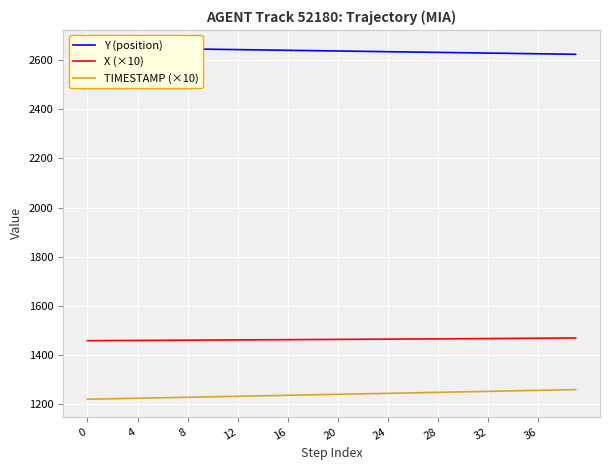

Is it true that X (×10) equals 1460.2 at 8?

True